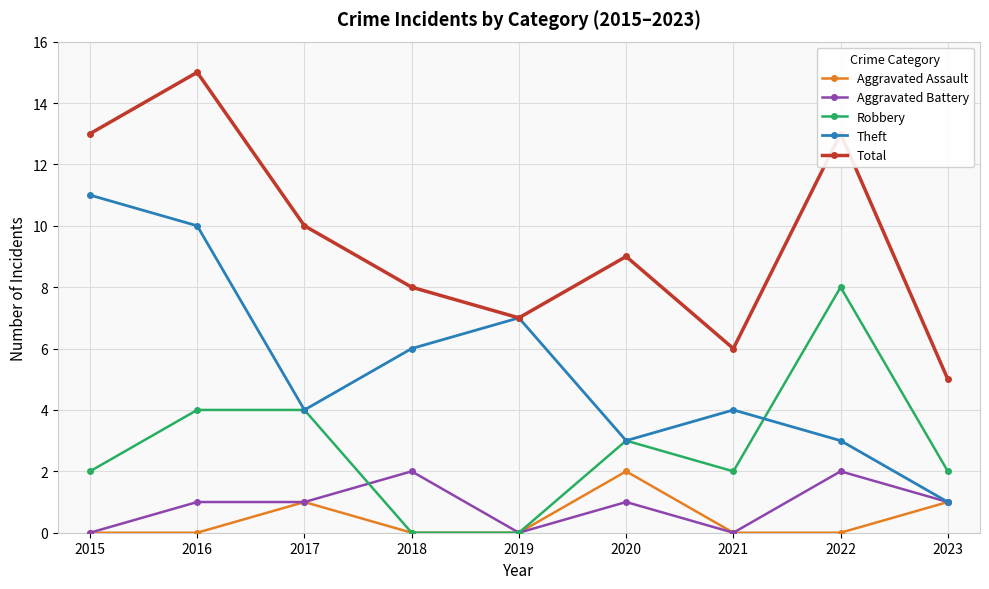

Is the value of Theft at 2023 greater than the value of Aggravated Battery at 2018?

No